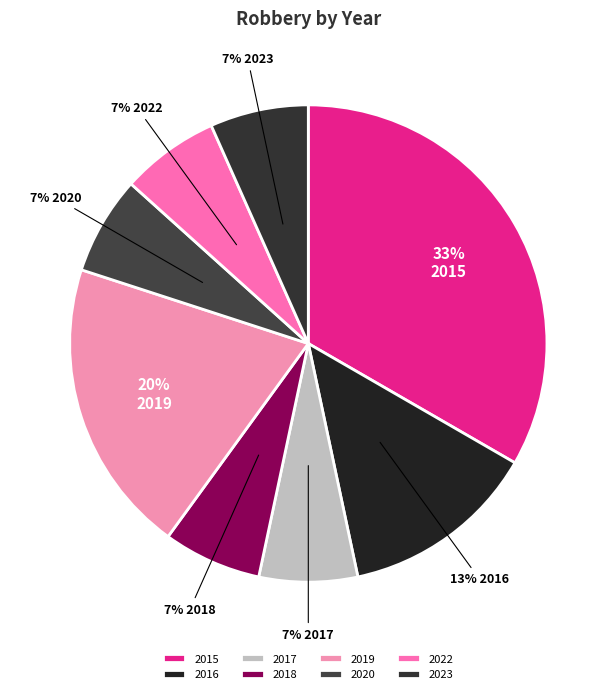

What percentage is the 2019 slice, to the nearest percent?

20%